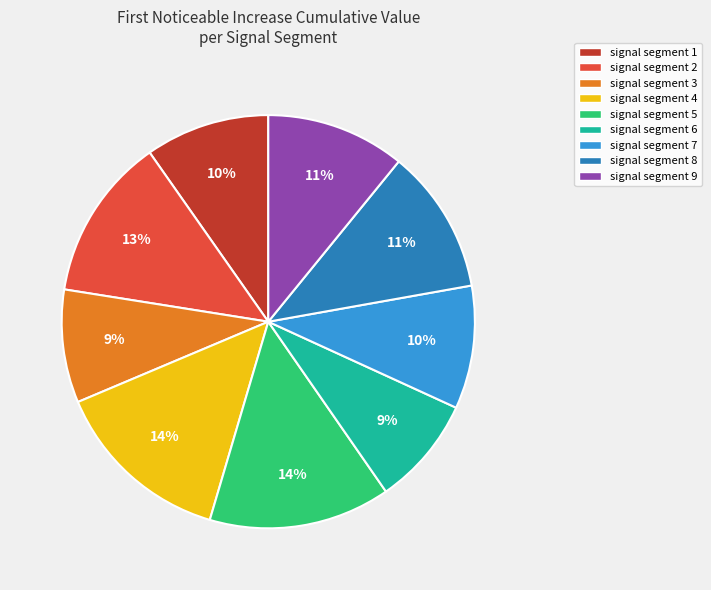

What percentage is the signal segment 2 slice, to the nearest percent?

13%